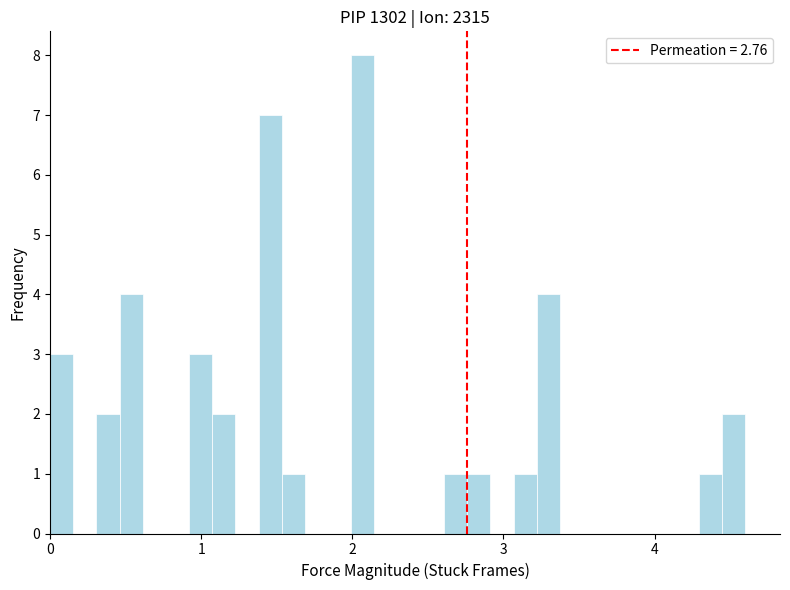

Read against the x-axis, roughly where is the centre of the tallest bar?

2.1